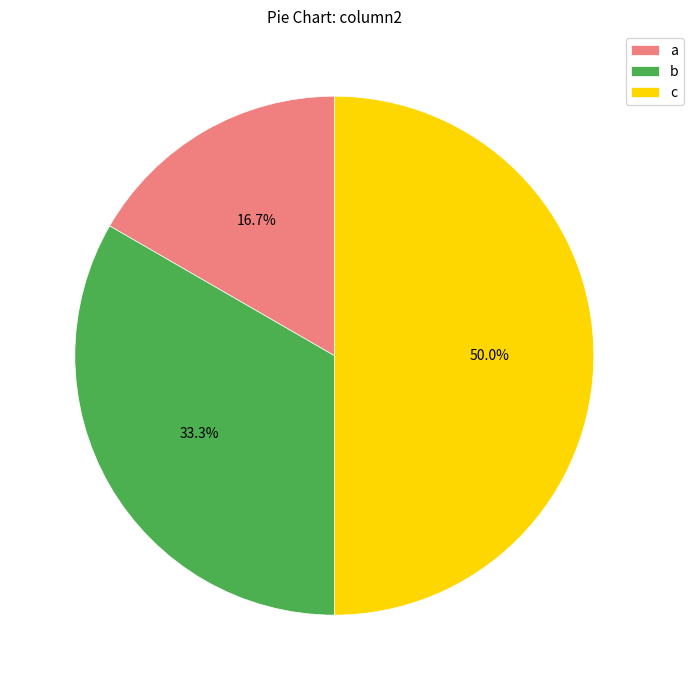

Is it true that a is 28% of the pie?

False